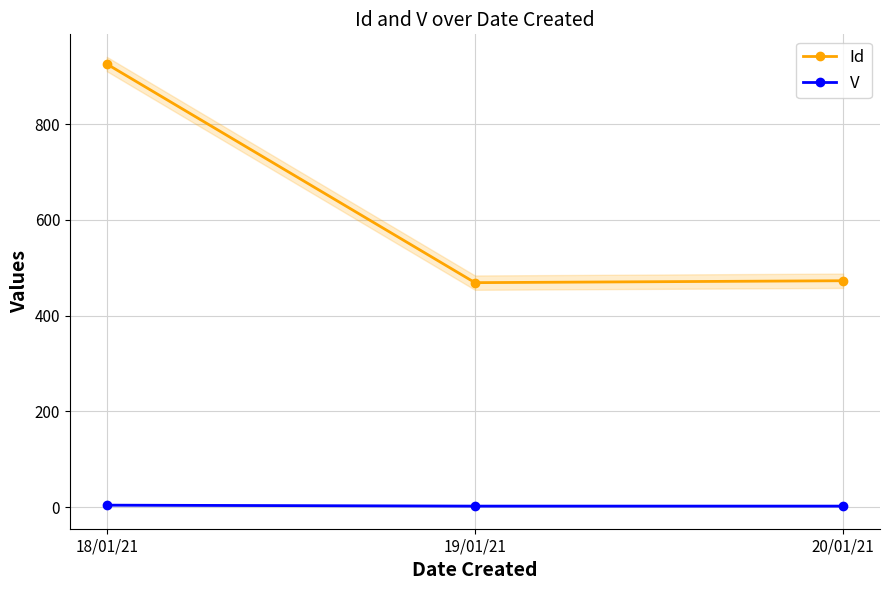

How many categories are shown in the chart?

3